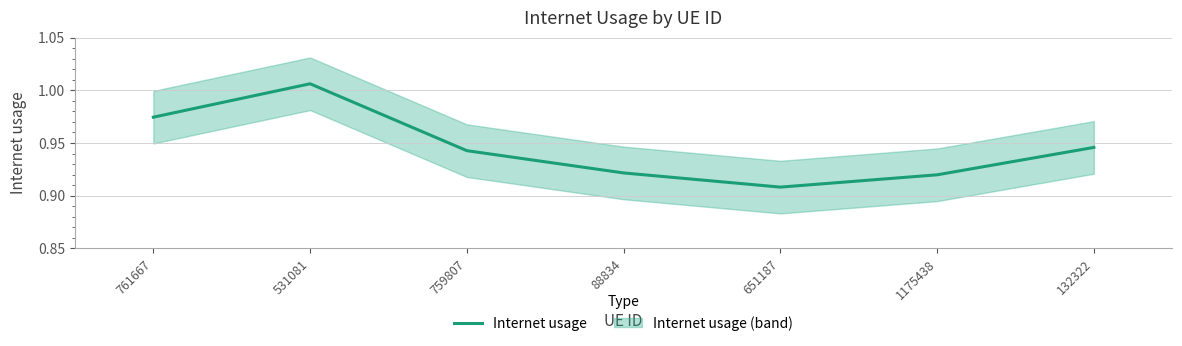

Where is the data nearest to the value 0?

651187